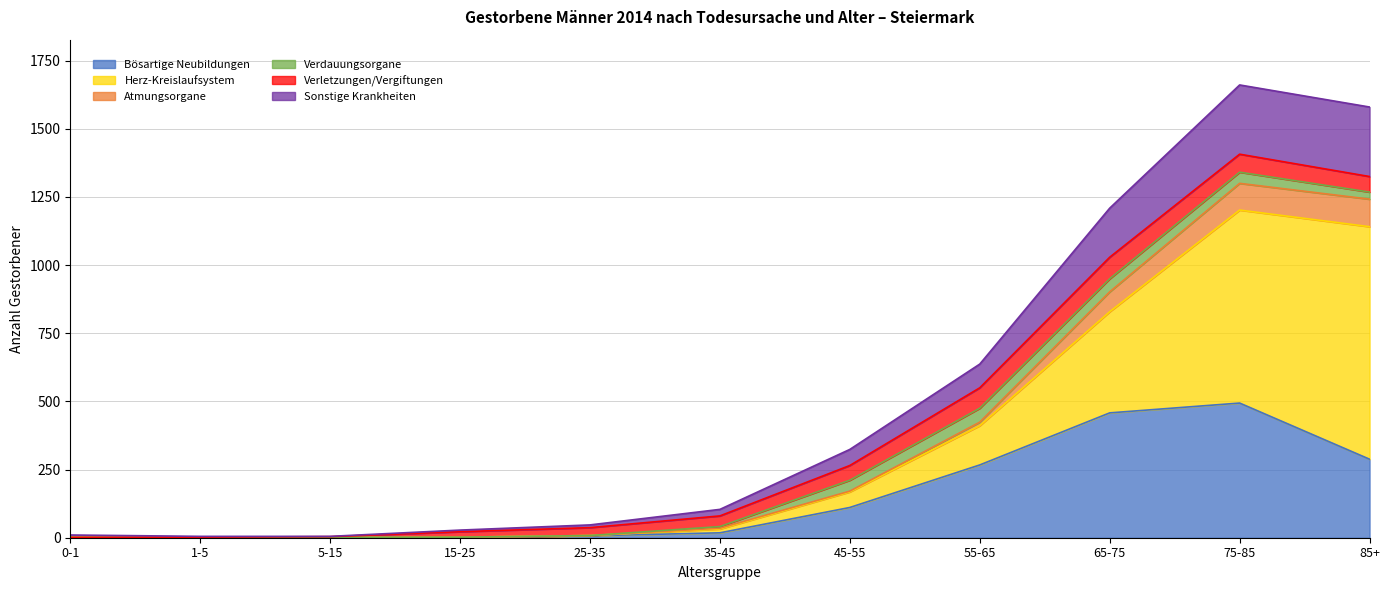

What position from the left is 75-85?

10